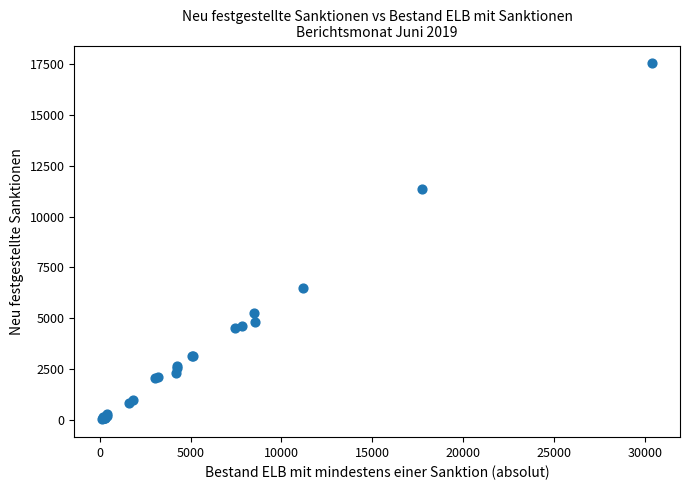

What Y value in the scatter plot is closest to 8783?

6481